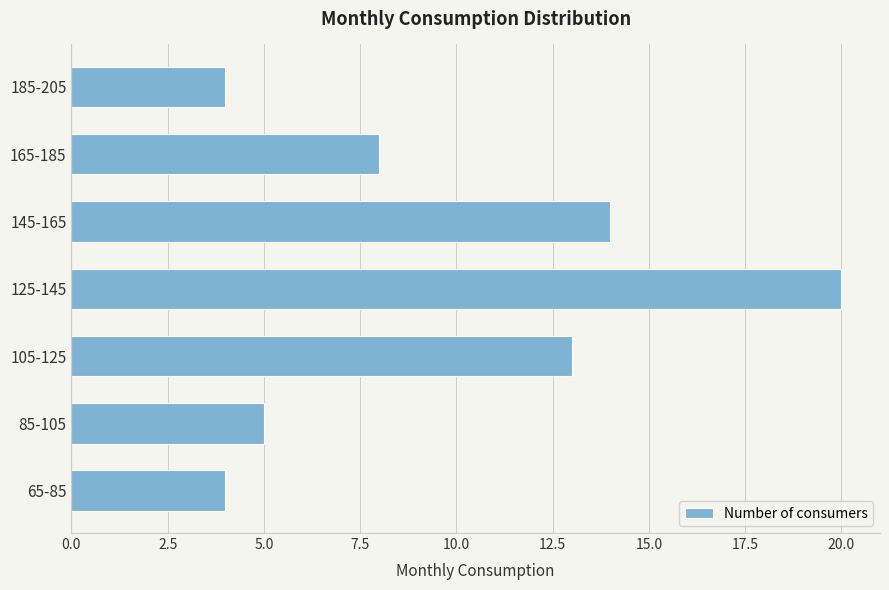

Reading top to bottom, extract all data points from this chart.

4	8	14	20	13	5	4